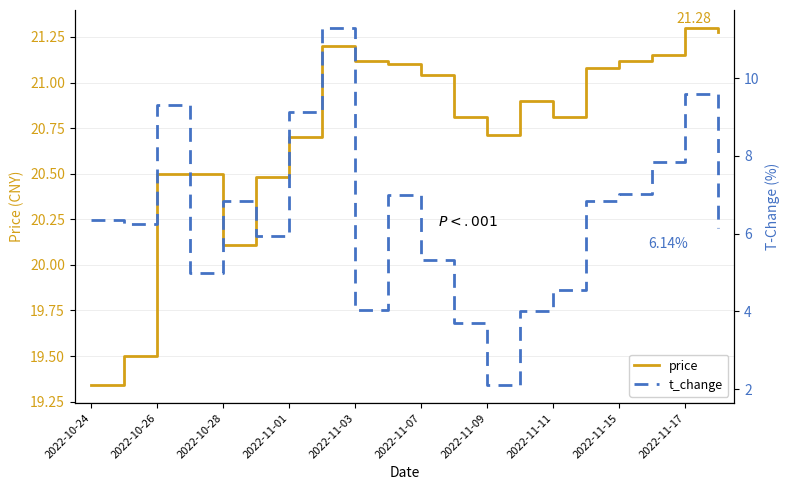

The t_change series shows 16.6 at 2022-10-26. True or false?

False